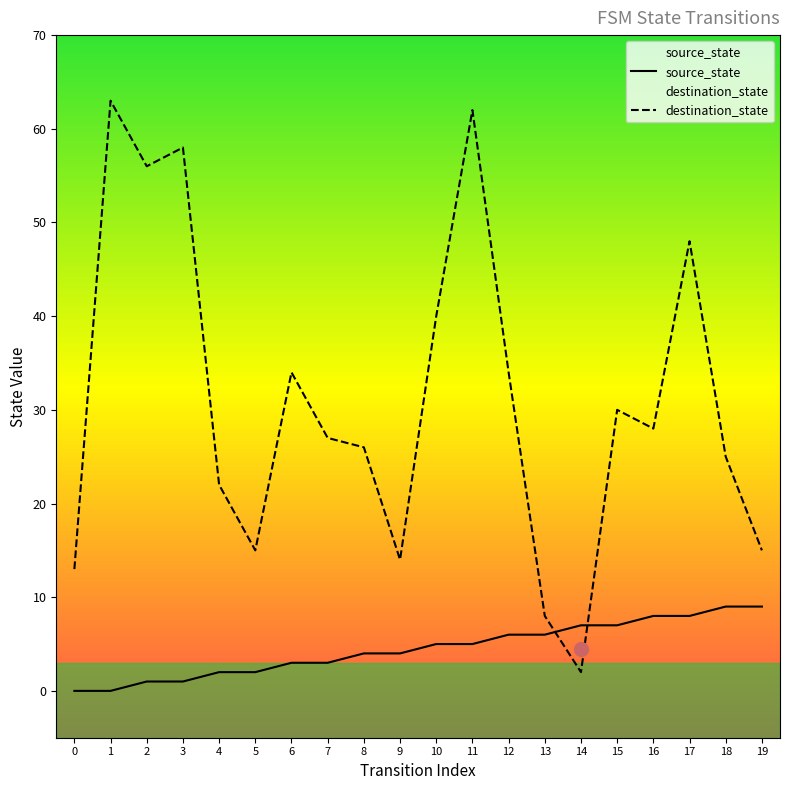

Reading left to right, what are all the values shown in this chart?

source_state: 0	0	1	1	2	2	3	3	4	4	5	5	6	6	7	7	8	8	9	9
destination_state: 13	63	56	58	22	15	34	27	26	14	40	62	34	8	2	30	28	48	25	15